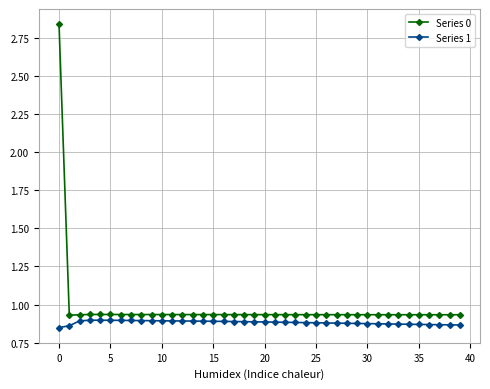

Rank the series by their maximum value, from highest to lowest.

Series 0, Series 1